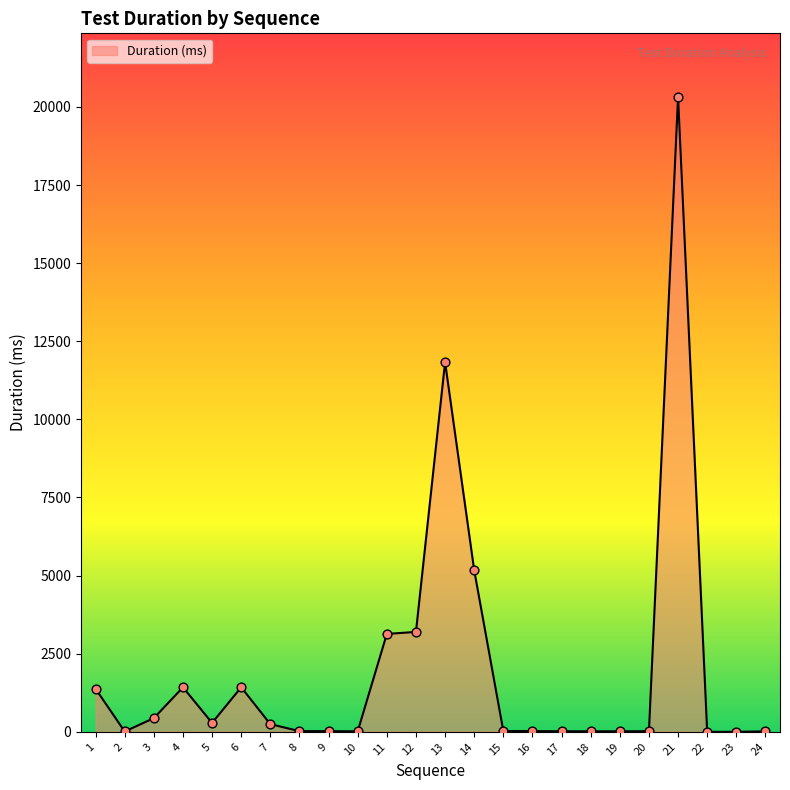

What is the ratio of the value at 17 to the value at 18?

1.2